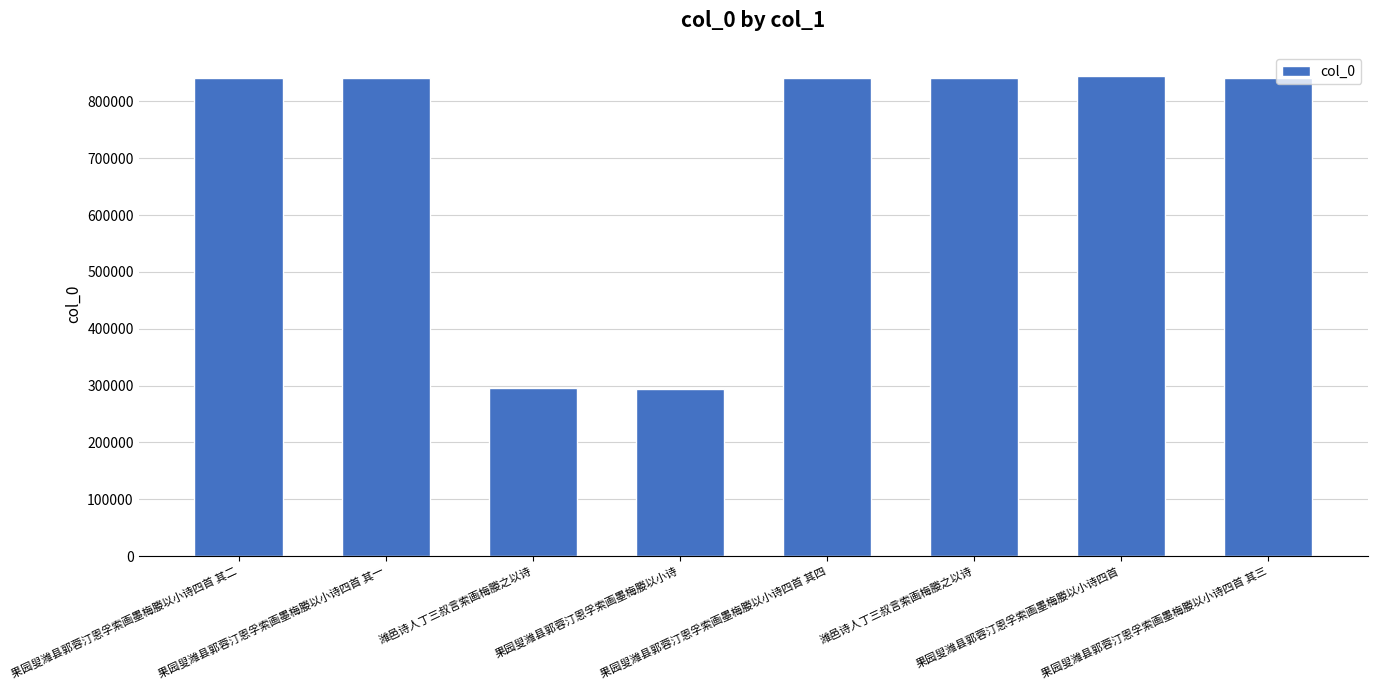

How many values are below 841103?

4